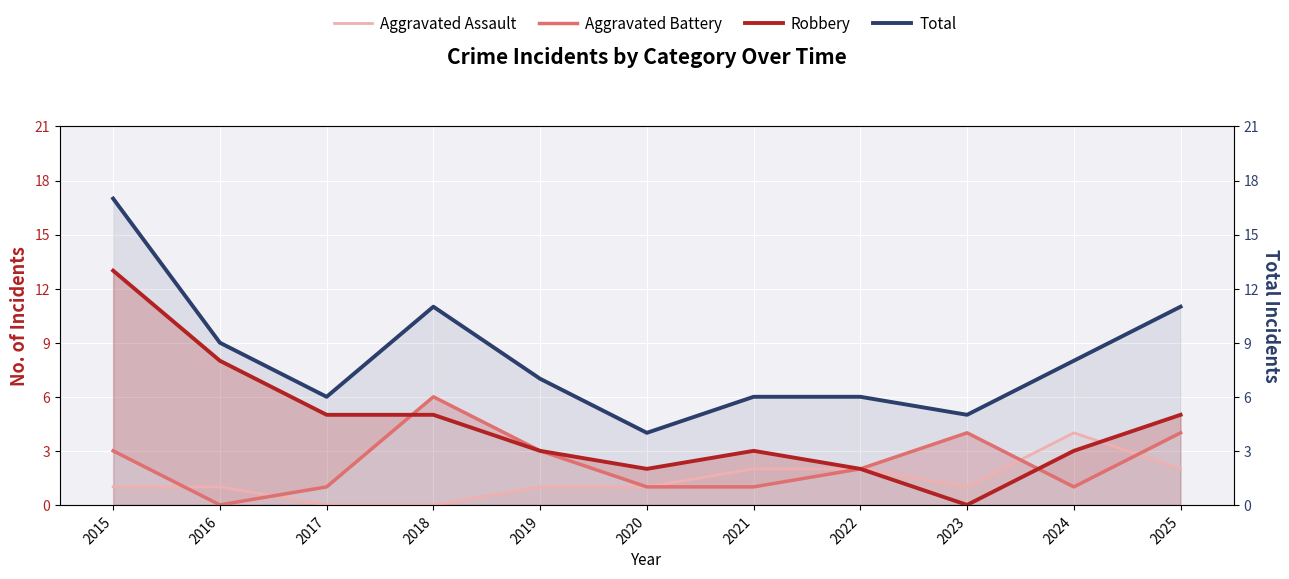

What is the total value across all series at 2025?

22